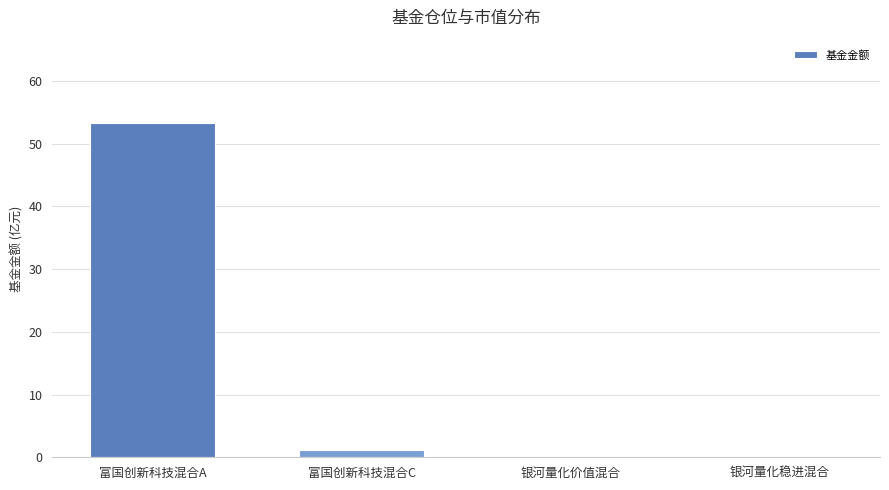

What value does the data have at 银河量化价值混合?

0.1